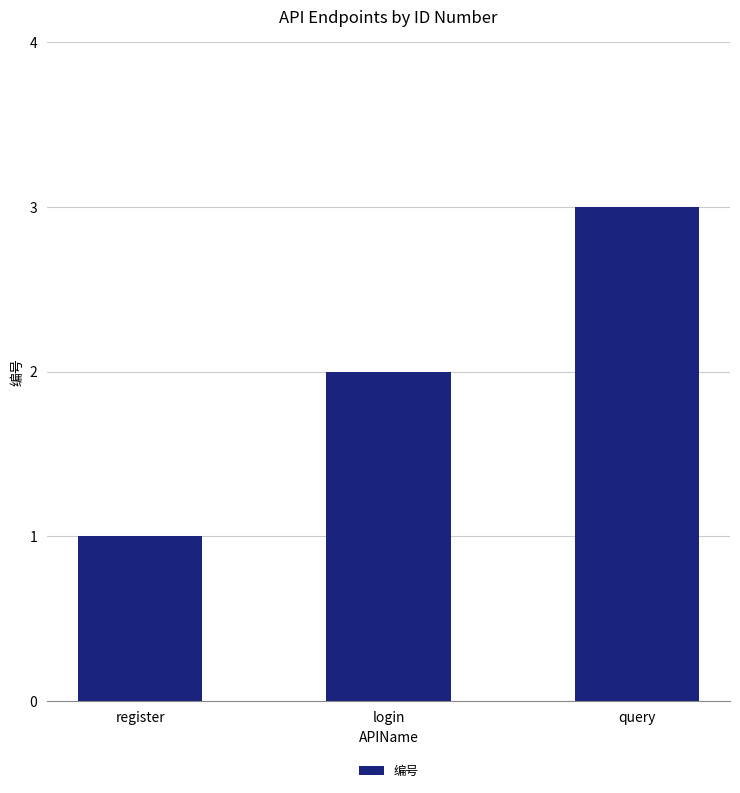

Reading left to right, transcribe all the data shown in this chart.

1	2	3